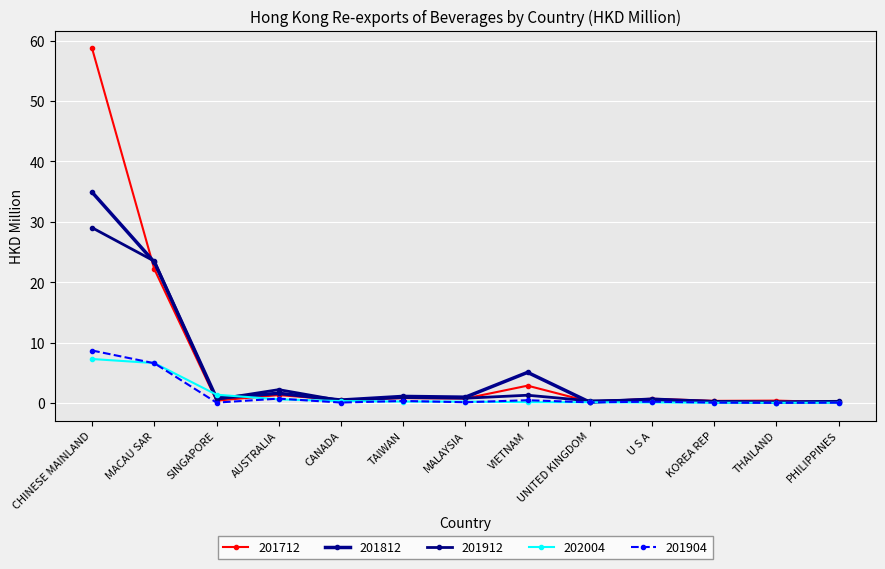

Does the chart display data point markers on the line(s)?

Yes